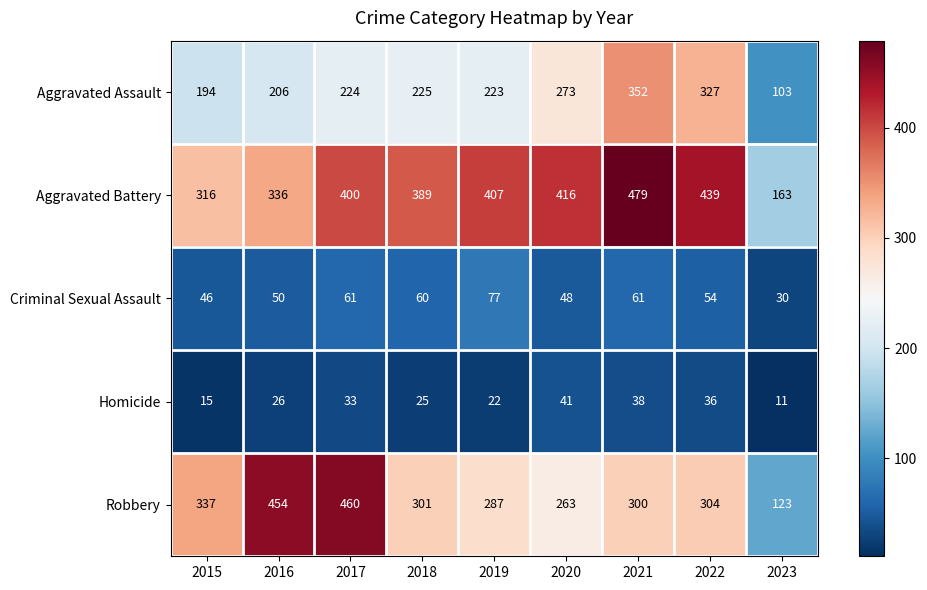

The value of Homicide at 2023 is 5. True or false?

False